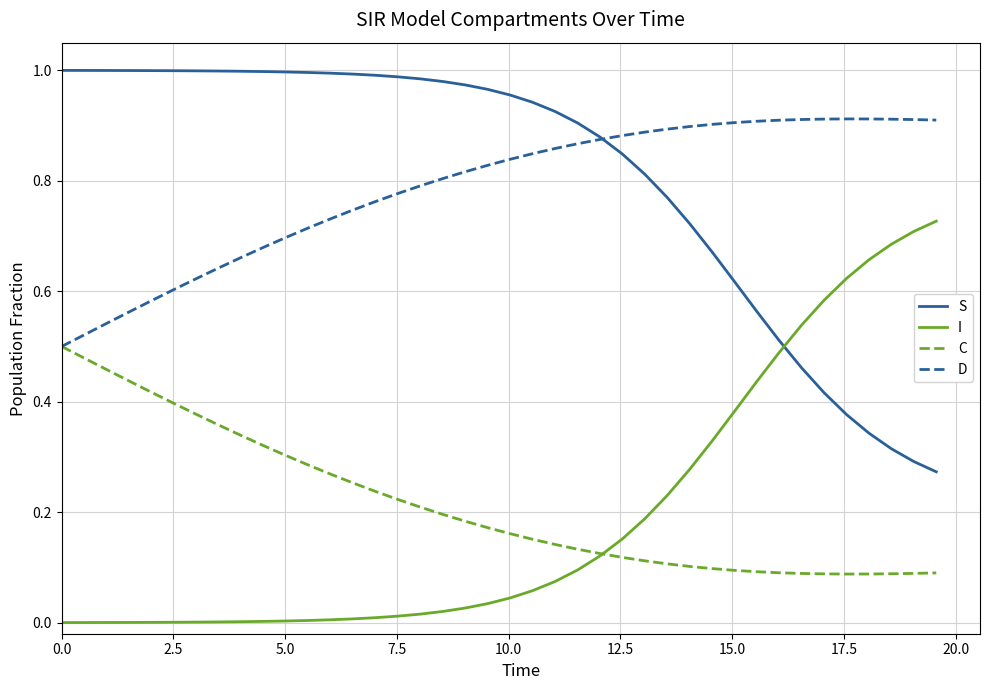

List the series in order of their peak value, lowest first.

C, I, D, S